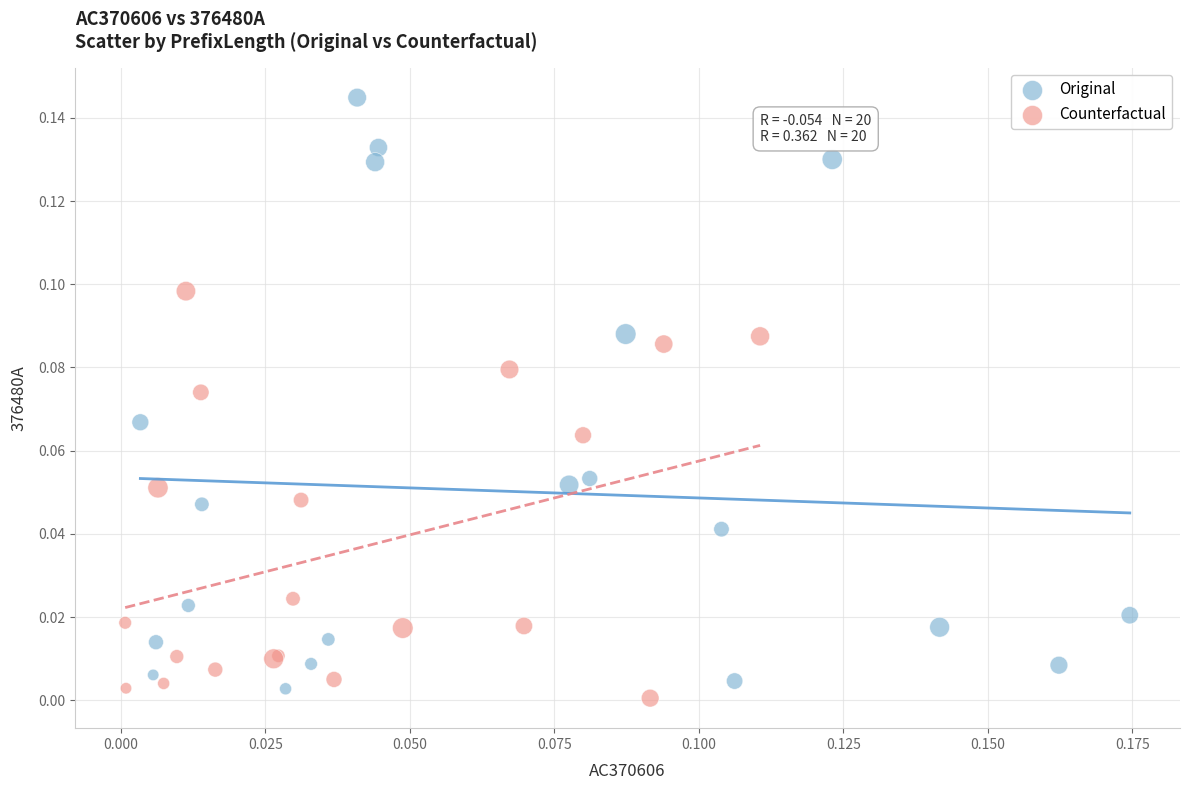

Which series has the widest spread of Y values?

Original